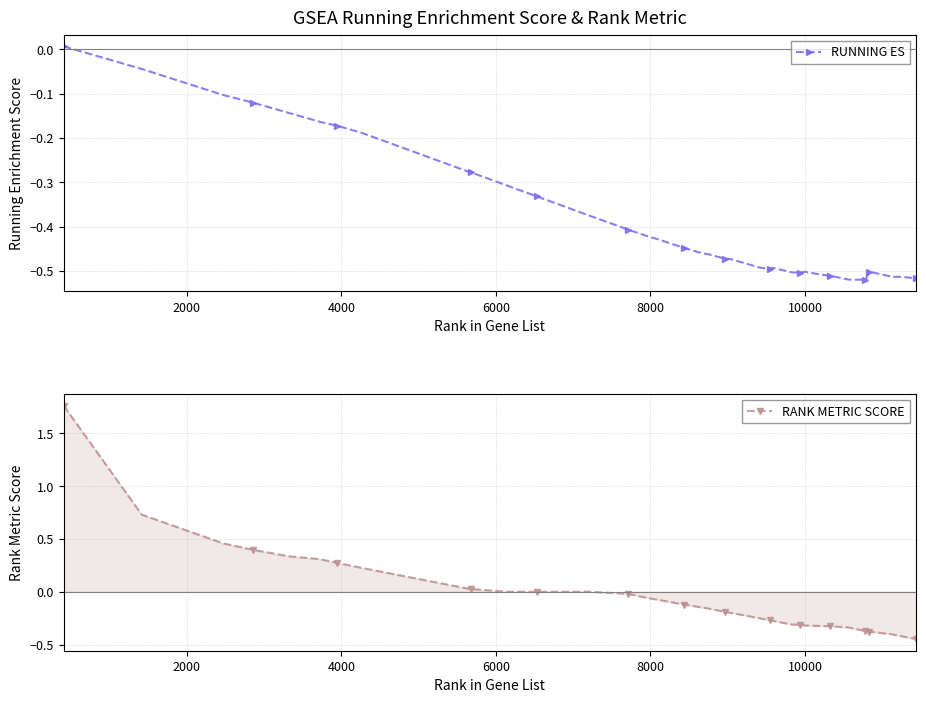

What is the value of the RANK METRIC SCORE point at the 30th from the left?

-0.3